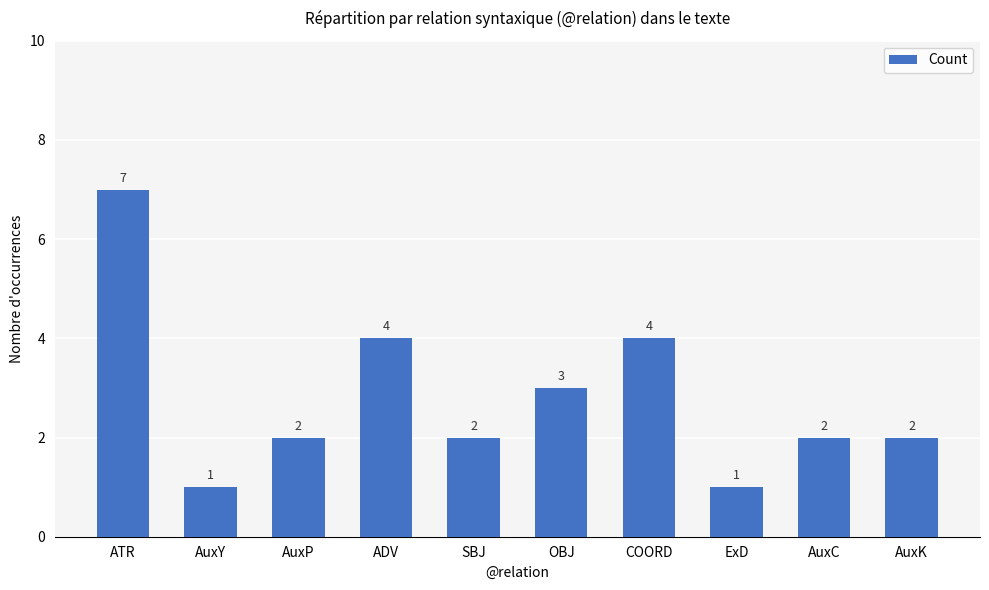

What is the ratio of the value at ExD to the value at AuxK?

0.5